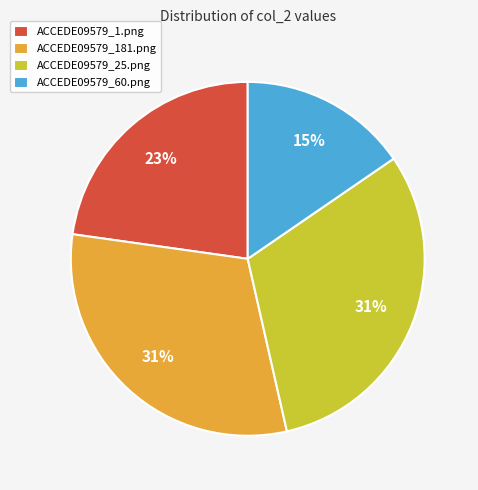

Is it true that ACCEDE09579_25.png is 17% of the pie?

False